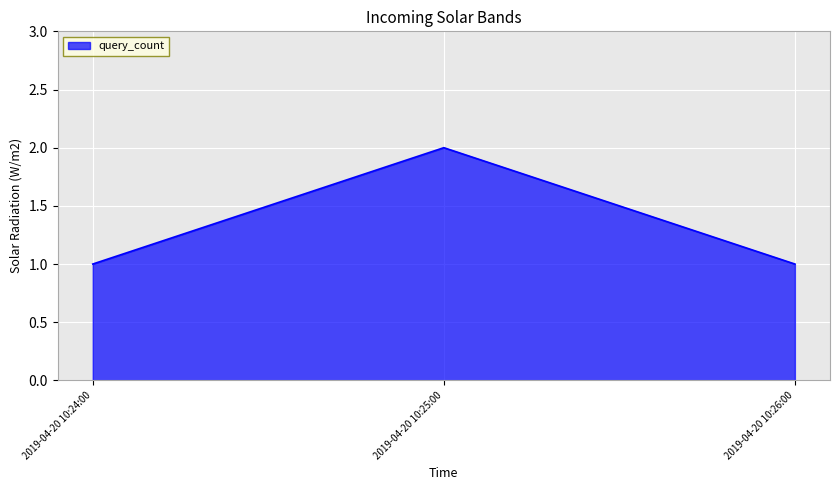

What position from the right is 2019-04-20 10:25:00?

2